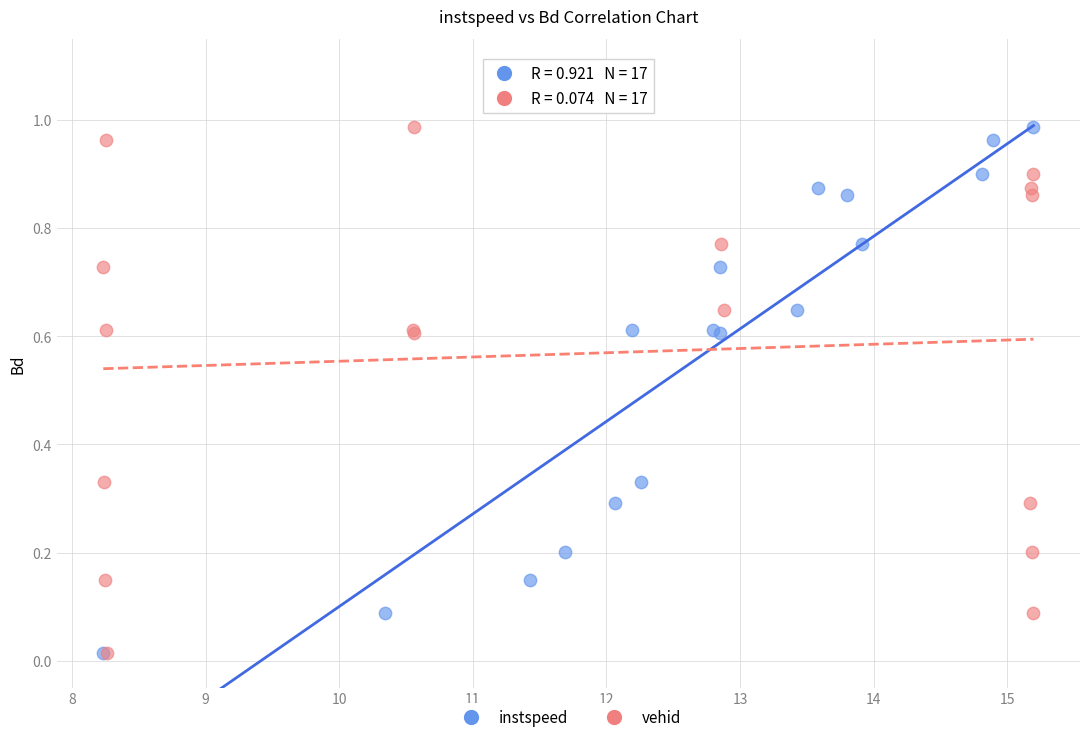

What are all the series names shown in the legend?

instspeed, vehid